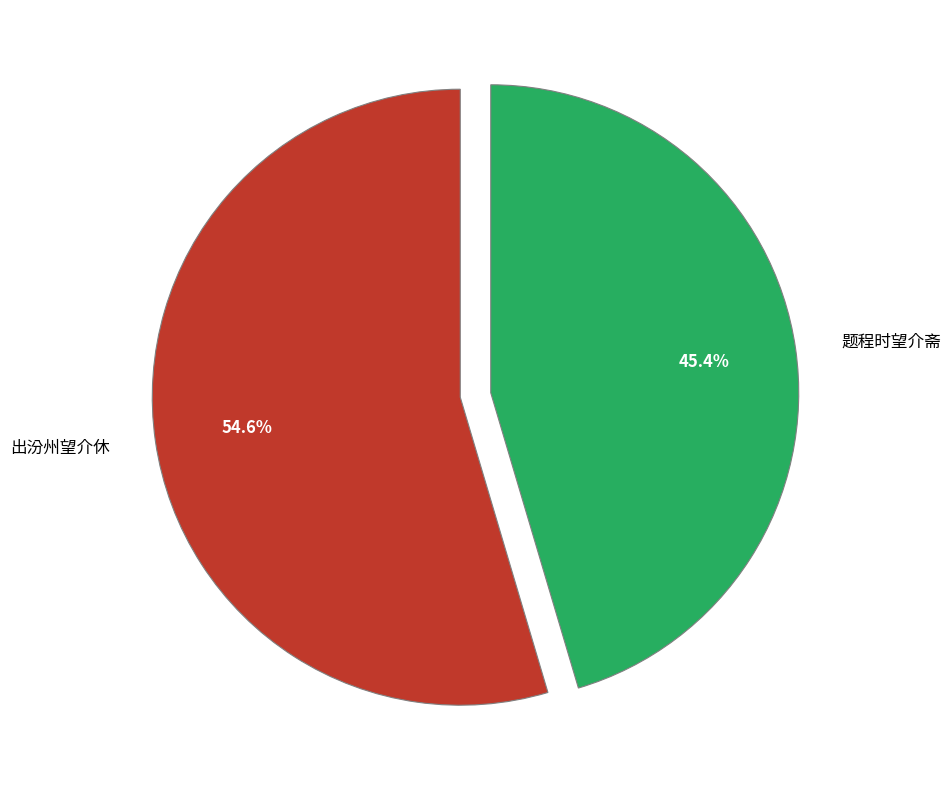

How many slices are in this pie chart?

2